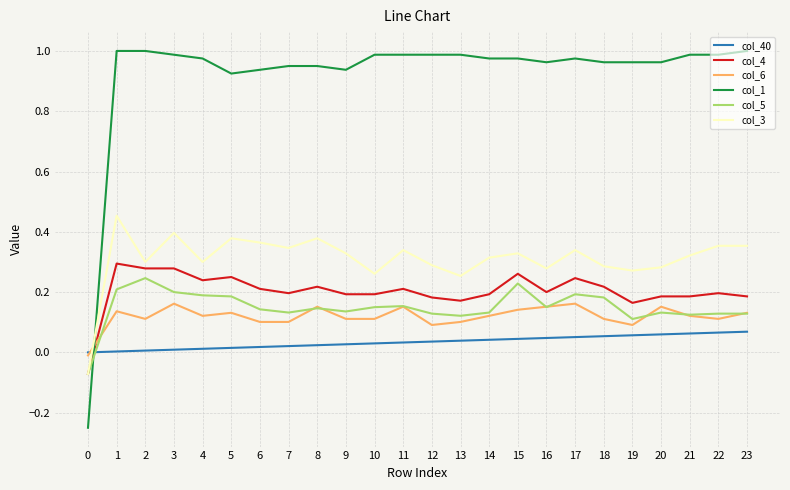

True or false: col_4 and col_40 intersect in this chart.

True